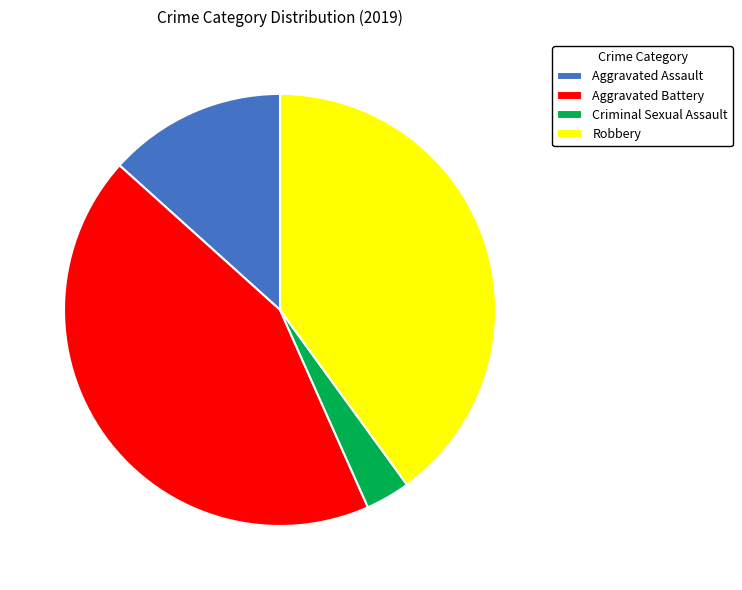

Count the number of slices in the pie.

4